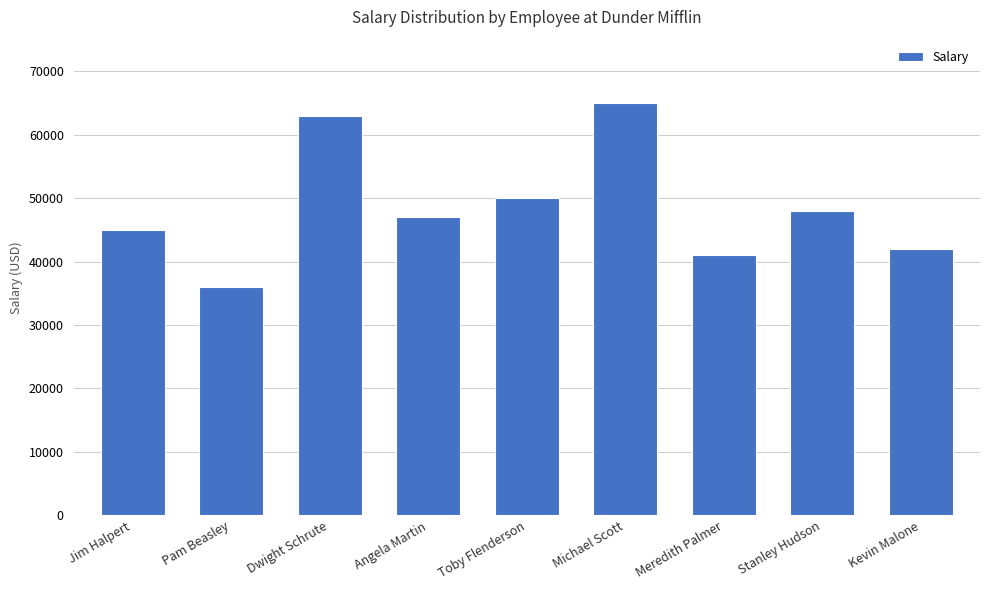

List the labels in order of value, largest first.

Michael Scott, Dwight Schrute, Toby Flenderson, Stanley Hudson, Angela Martin, Jim Halpert, Kevin Malone, Meredith Palmer, Pam Beasley